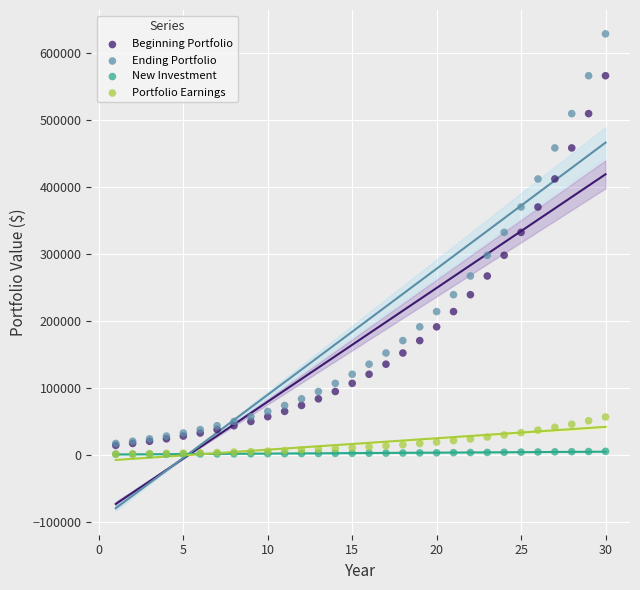

Which series has the largest Y range (max minus min)?

Ending Portfolio